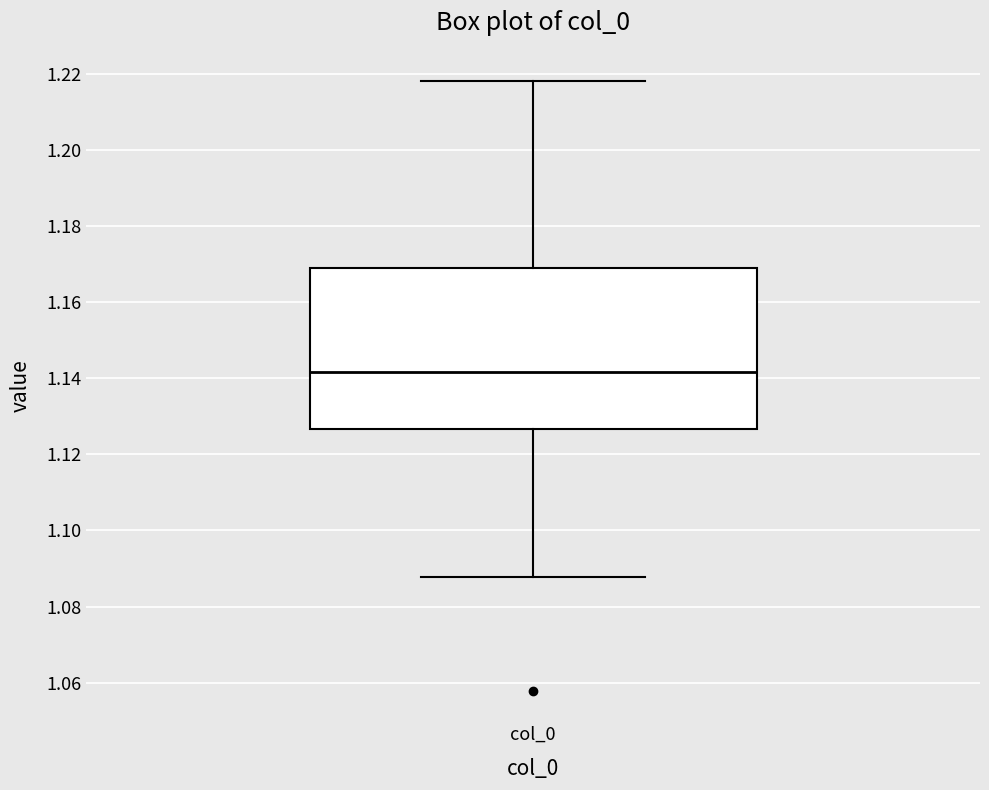

Read this box plot against the y-axis: the position of the median line, the range covered by the box, and the ends of both whiskers. The values are not printed on the chart, so give them approximately, as read against the axis.

median 1.142, box 1.126 to 1.170, whiskers 1.088 to 1.218